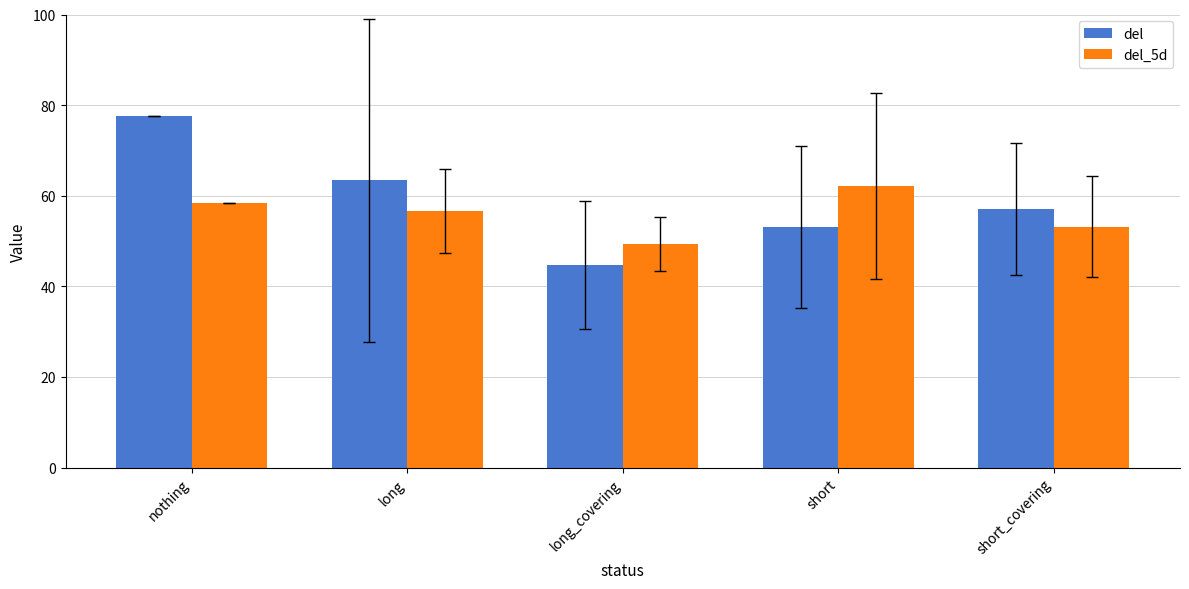

Which category has the lowest value in the del_5d series?

long_covering